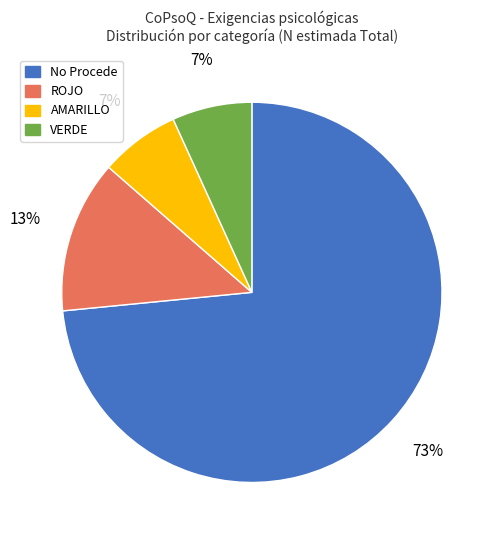

To the nearest percent, what is the average slice percentage?

25%